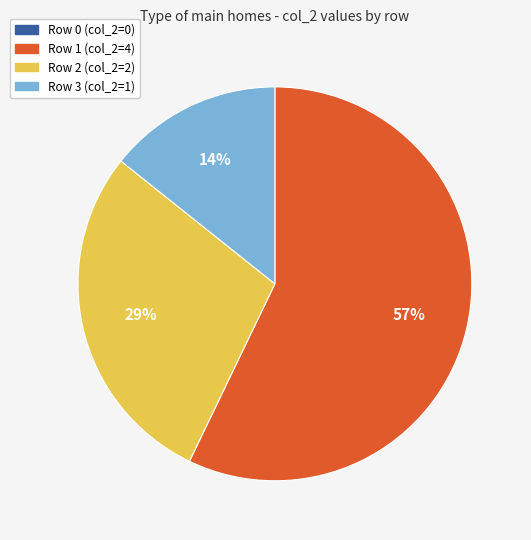

To the nearest percent, what is the difference between the largest and smallest slice percentages?

57%